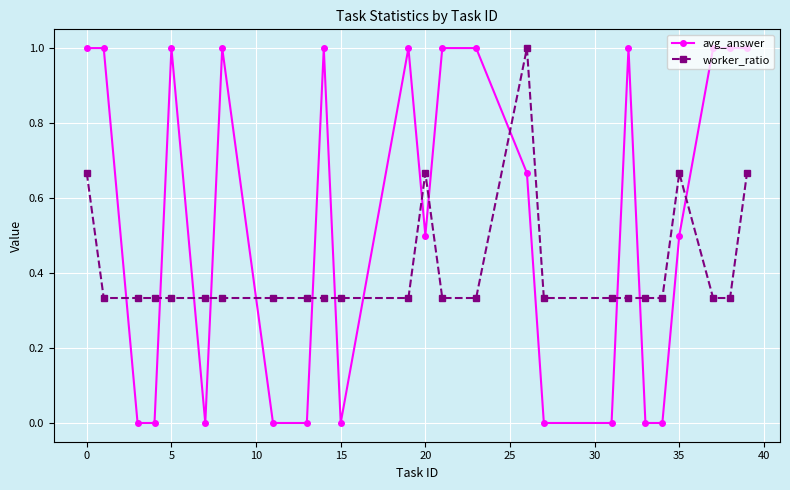

True or false: avg_answer has more than 0 points higher than both neighbors.

True